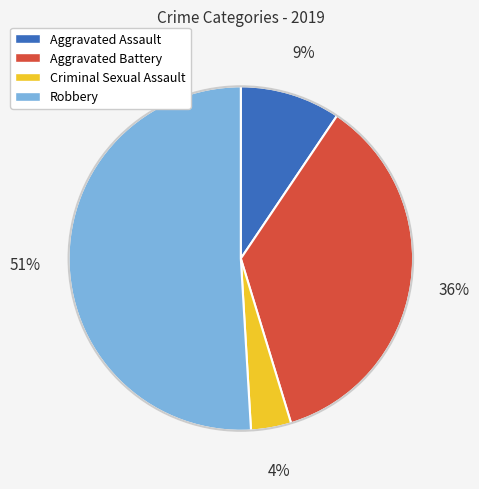

True or false: Criminal Sexual Assault accounts for 4% of the total.

True